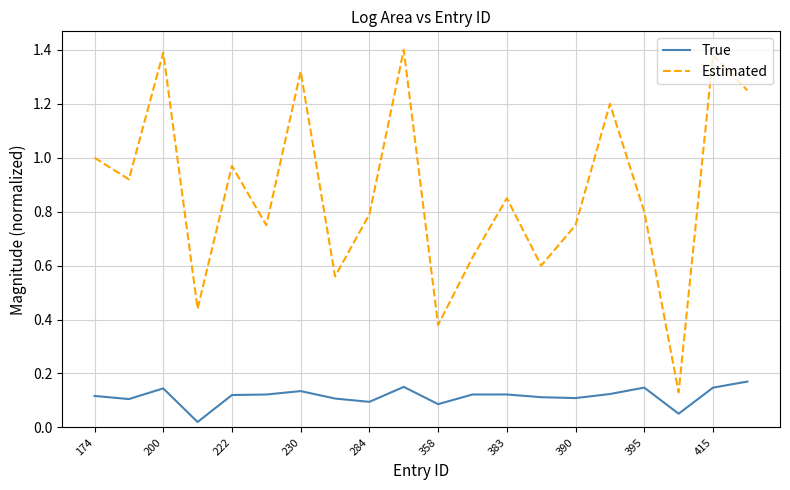

Which series has the widest spread of values?

Estimated